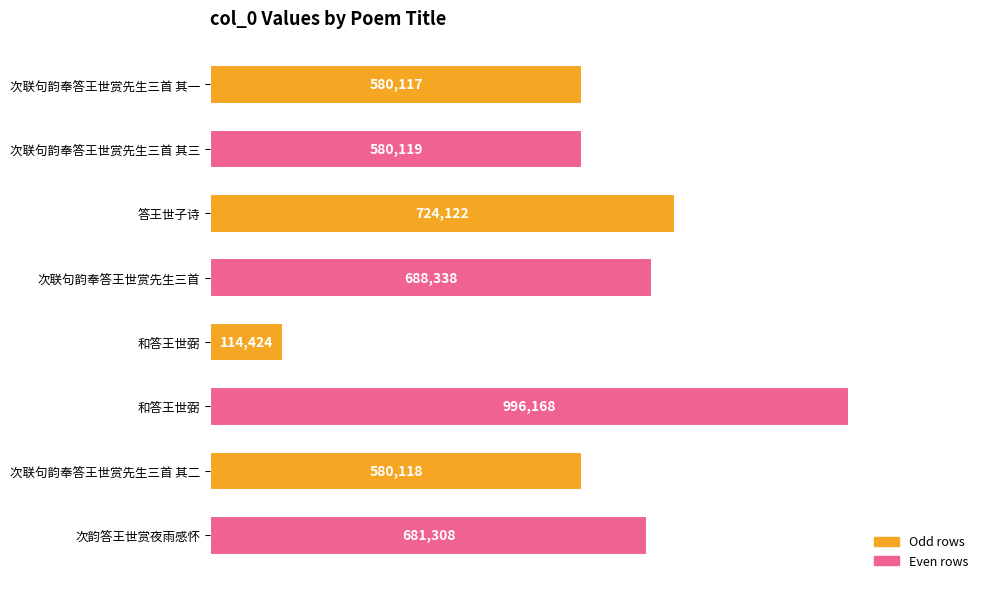

Are the bars horizontal?

Yes